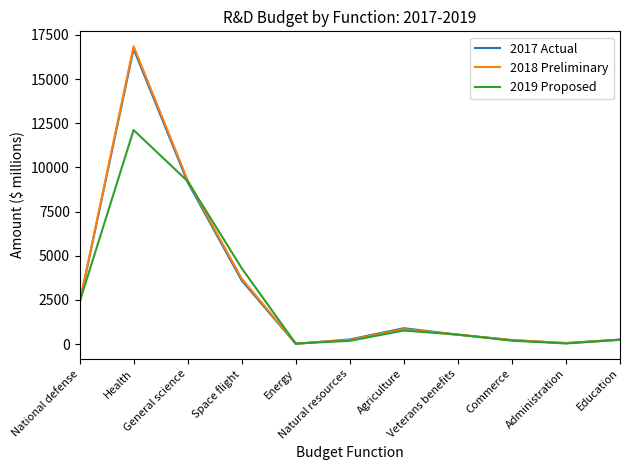

What is the maximum value for 2017 Actual?

16701